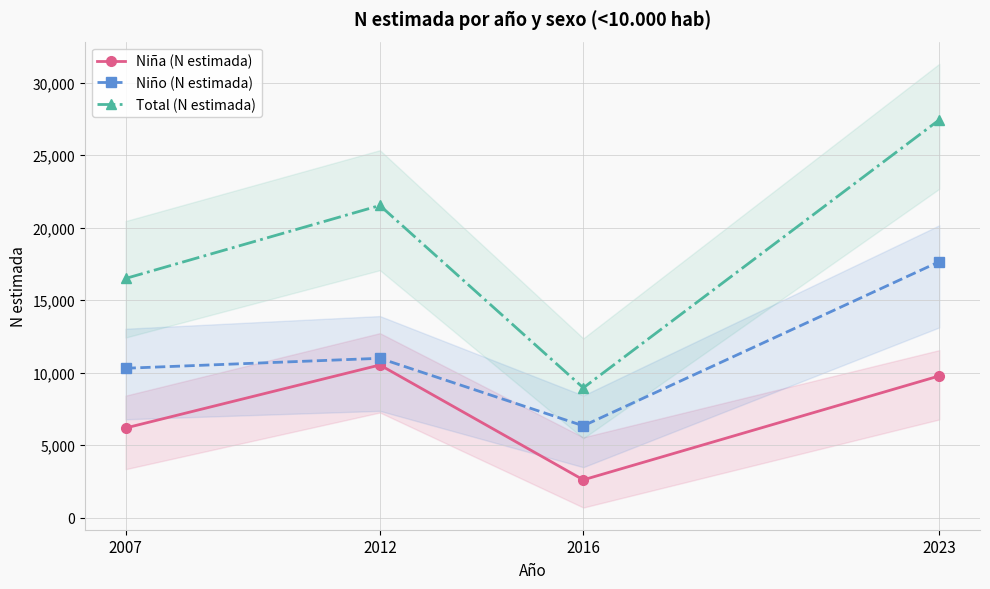

Which series has the widest spread of values?

Total (N estimada)